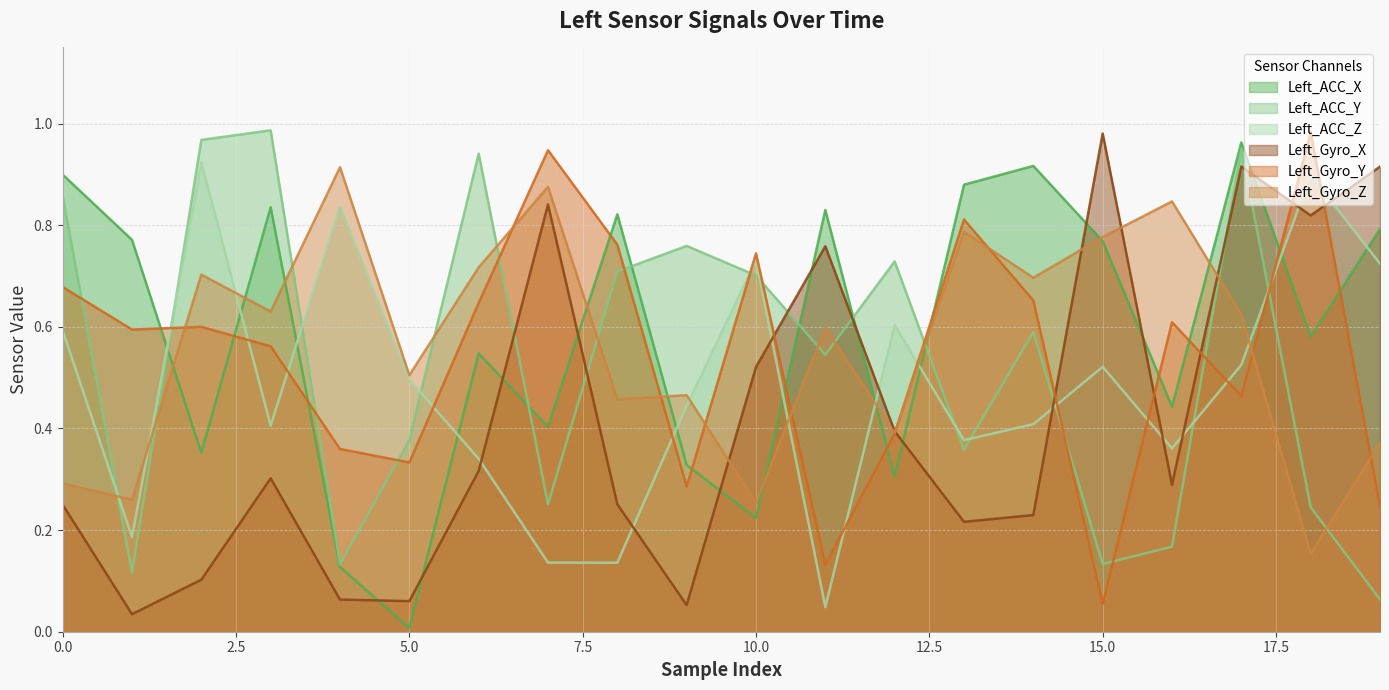

Reading left to right, transcribe all the data shown in this chart.

Left_ACC_X: 0=0.9	1=0.8	2=0.4	3=0.8	4=0.1	5=0.0	6=0.5	7=0.4	8=0.8	9=0.3	10=0.2	11=0.8	12=0.3	13=0.9	14=0.9	15=0.8	16=0.4	17=1.0	18=0.6	19=0.8
Left_ACC_Y: 0=0.9	1=0.1	2=1.0	3=1.0	4=0.1	5=0.4	6=0.9	7=0.3	8=0.7	9=0.8	10=0.7	11=0.5	12=0.7	13=0.4	14=0.6	15=0.1	16=0.2	17=1.0	18=0.2	19=0.1
Left_ACC_Z: 0=0.6	1=0.2	2=0.9	3=0.4	4=0.8	5=0.5	6=0.3	7=0.1	8=0.1	9=0.4	10=0.7	11=0.0	12=0.6	13=0.4	14=0.4	15=0.5	16=0.4	17=0.5	18=0.9	19=0.7
Left_Gyro_X: 0=0.3	1=0.0	2=0.1	3=0.3	4=0.1	5=0.1	6=0.3	7=0.8	8=0.3	9=0.1	10=0.5	11=0.8	12=0.4	13=0.2	14=0.2	15=1.0	16=0.3	17=0.9	18=0.8	19=0.9
Left_Gyro_Y: 0=0.7	1=0.6	2=0.6	3=0.6	4=0.4	5=0.3	6=0.6	7=0.9	8=0.8	9=0.3	10=0.7	11=0.1	12=0.4	13=0.8	14=0.7	15=0.1	16=0.6	17=0.5	18=1.0	19=0.2
Left_Gyro_Z: 0=0.3	1=0.3	2=0.7	3=0.6	4=0.9	5=0.5	6=0.7	7=0.9	8=0.5	9=0.5	10=0.3	11=0.6	12=0.4	13=0.8	14=0.7	15=0.8	16=0.8	17=0.6	18=0.2	19=0.4